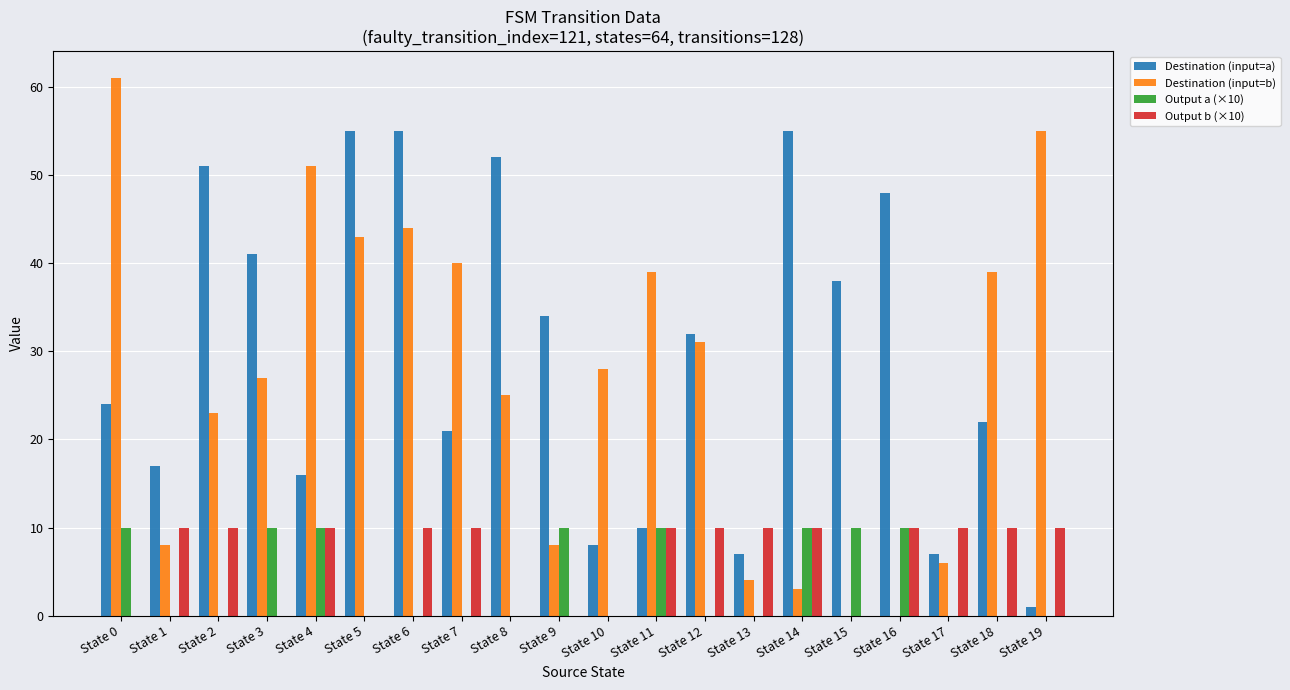

Reading left to right, extract all data points from this chart.

Destination (input=a): 24	17	51	41	16	55	55	21	52	34	8	10	32	7	55	38	48	7	22	1
Destination (input=b): 61	8	23	27	51	43	44	40	25	8	28	39	31	4	3	0	0	6	39	55
Output a (×10): 10	0	0	10	10	0	0	0	0	10	0	10	0	0	10	10	10	0	0	0
Output b (×10): 0	10	10	0	10	0	10	10	0	0	0	10	10	10	10	0	10	10	10	10